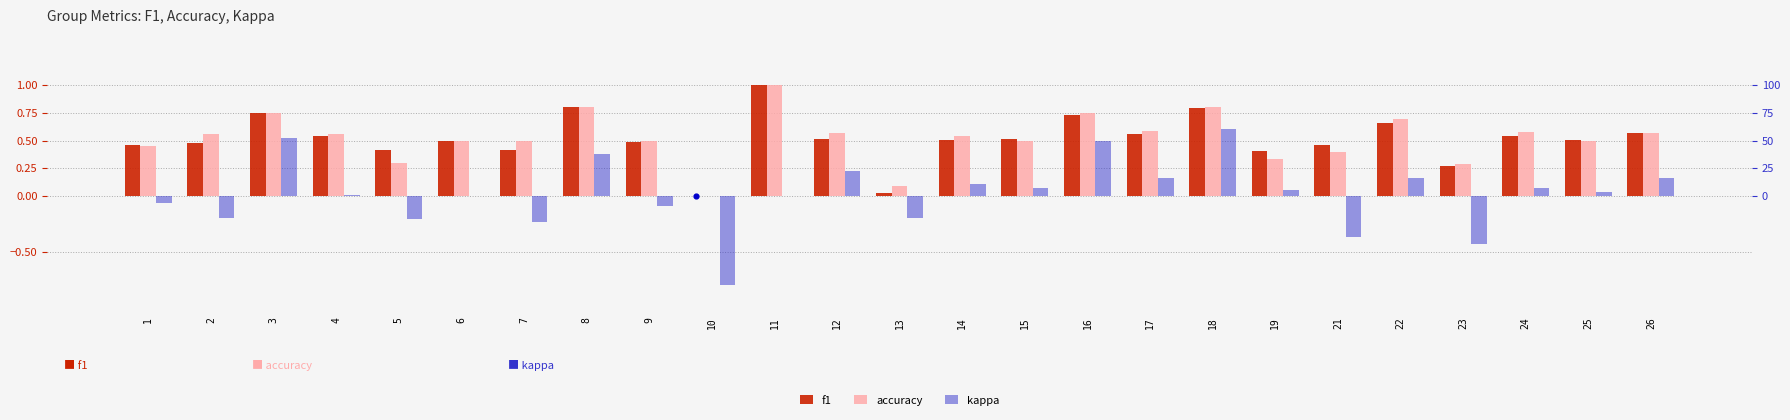

Which series contains the highest Y value?

f1